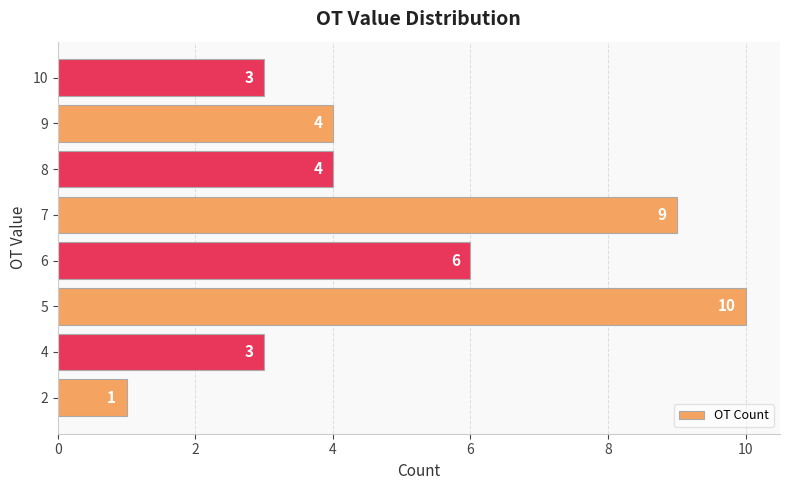

How many values are between 3 and 9?

6